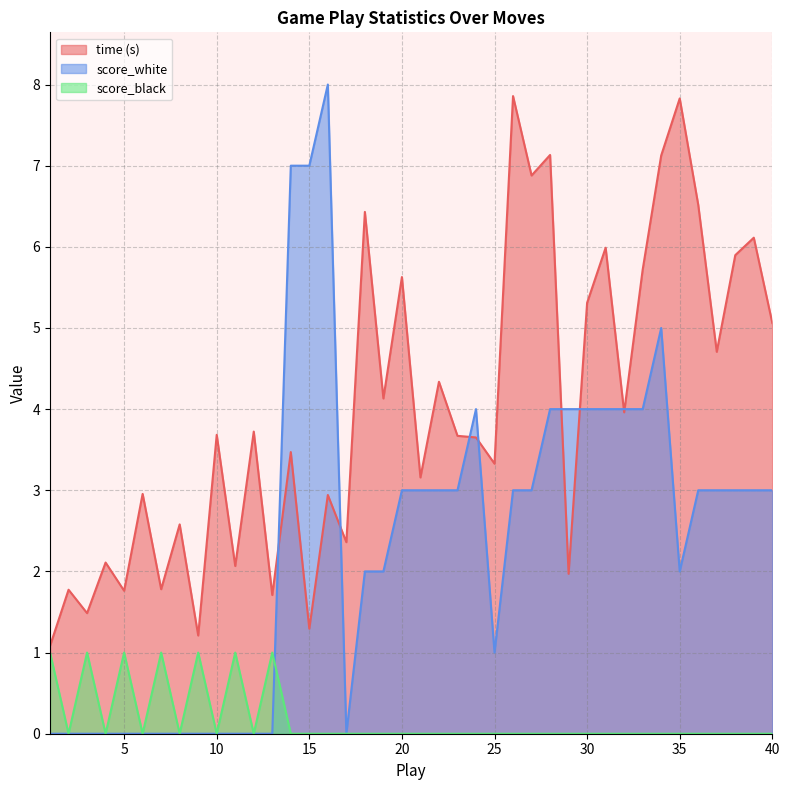

How many intersections are there between time (s) and score_white?

8